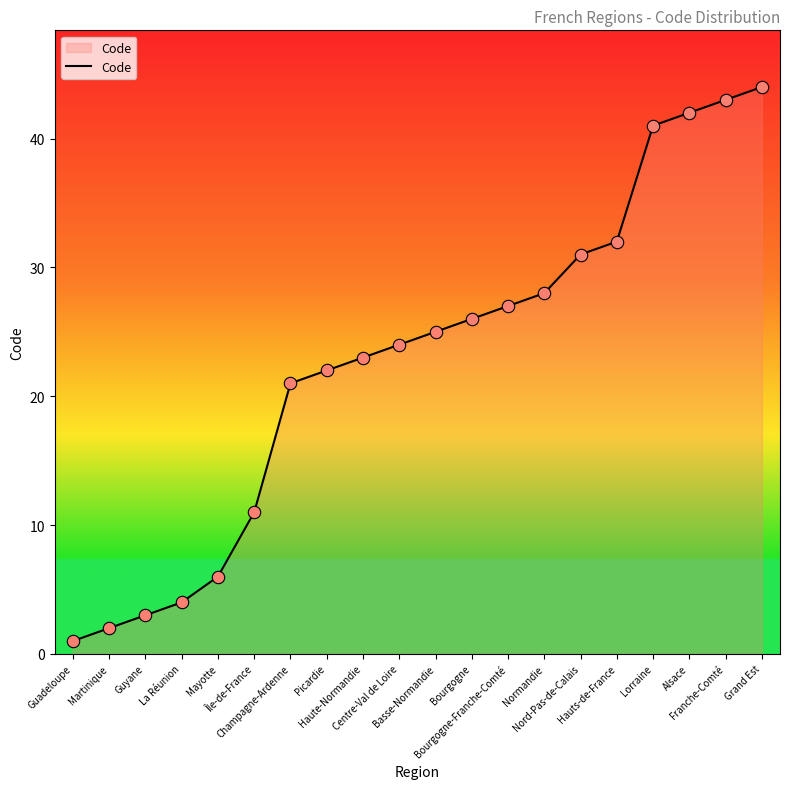

What is the ratio of the value at Nord-Pas-de-Calais to the value at Basse-Normandie?

1.2